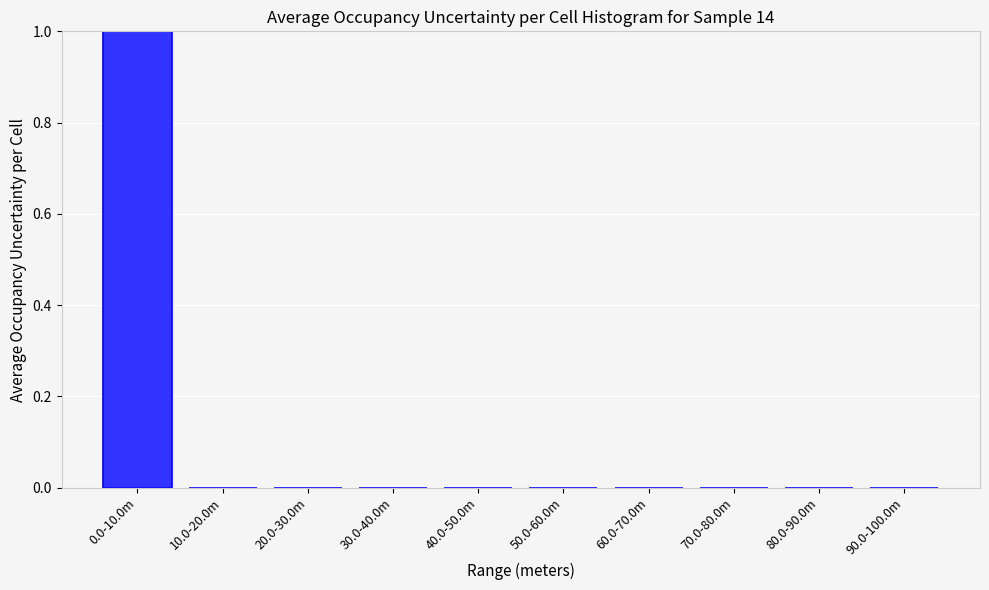

Reading left to right, list all the values displayed in this chart.

0.0-10.0m=1	10.0-20.0m=0	20.0-30.0m=0	30.0-40.0m=0	40.0-50.0m=0	50.0-60.0m=0	60.0-70.0m=0	70.0-80.0m=0	80.0-90.0m=0	90.0-100.0m=0